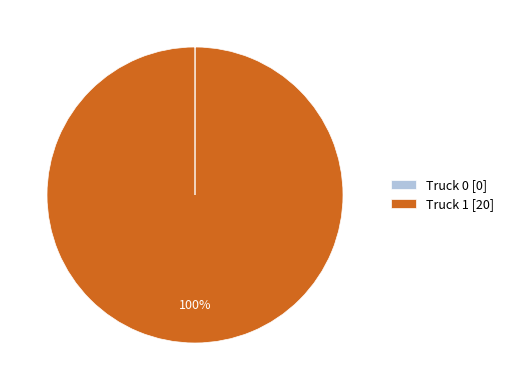

Is it true that Truck 1 [20] is 100% of the pie?

True